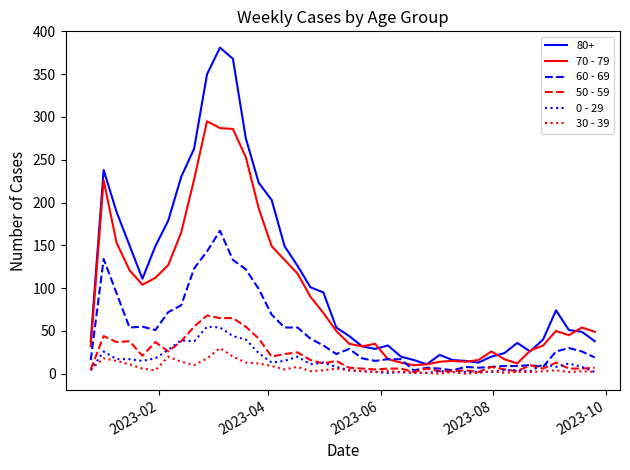

True or false: 0 - 29 and 80+ intersect in this chart.

False